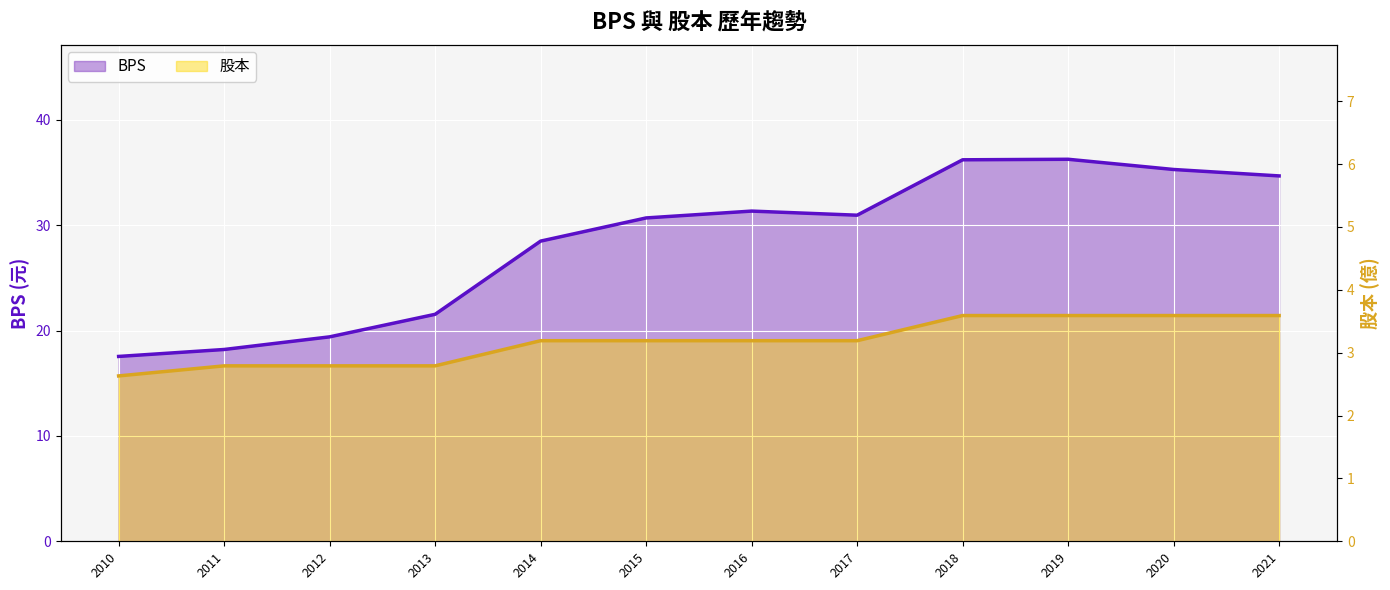

What is the spread (max minus min) of values at 2012?

16.6